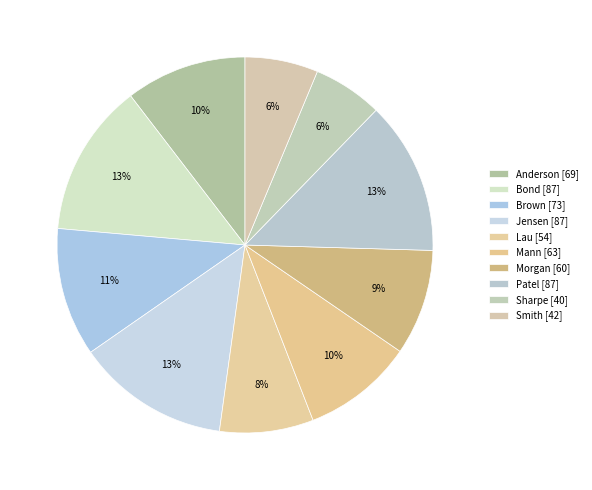

How many slices are in this pie chart?

10